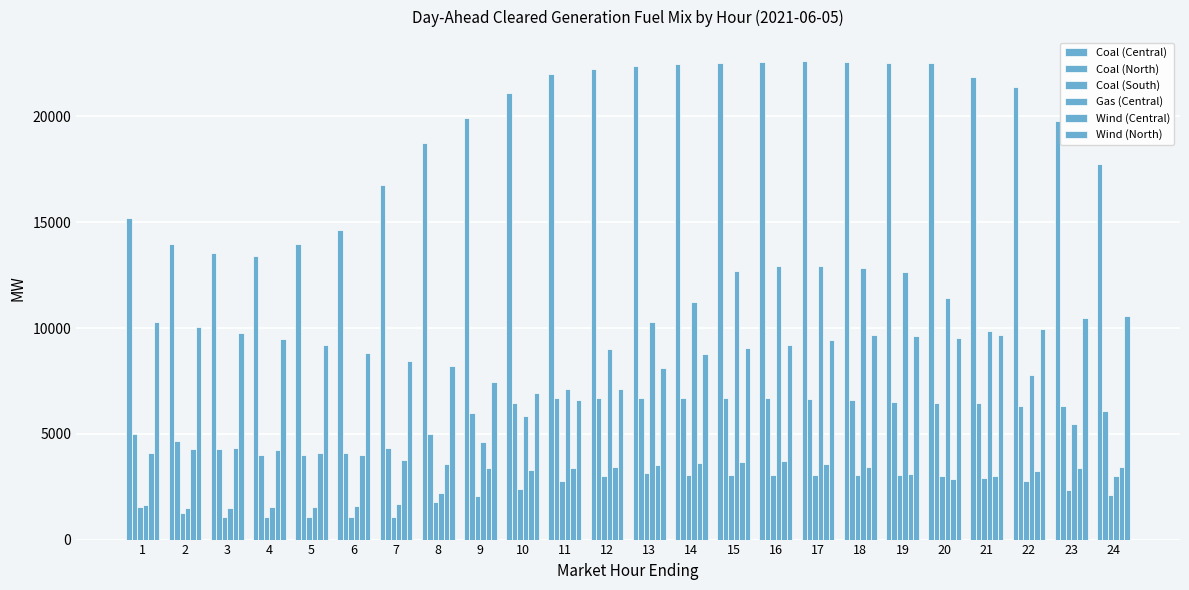

What is the value of the Gas (Central) bar at the 9th from the left?

4617.0